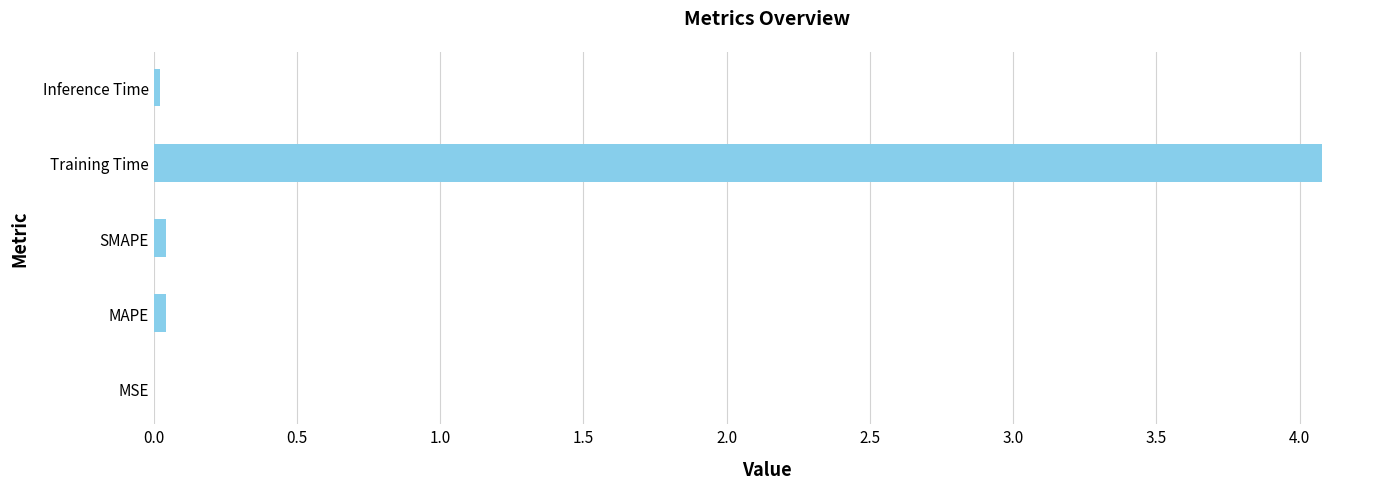

True or false: the data shows 0.0 at Inference Time.

True